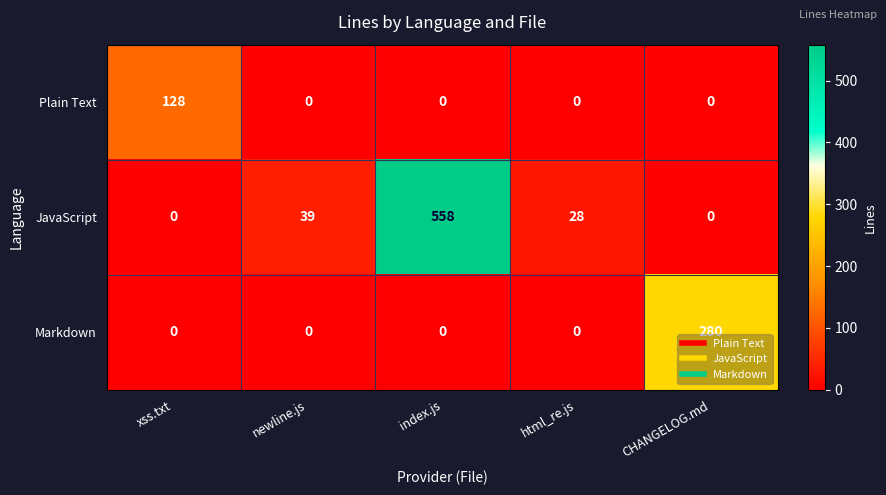

At which category does the chart reach its peak across all series?

index.js